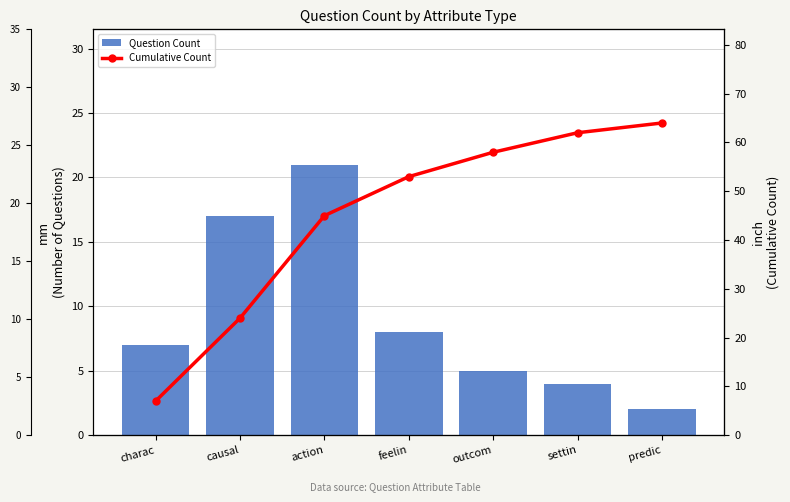

List the labels in order of Cumulative Count value, largest first.

predic, settin, outcom, feelin, action, causal, charac